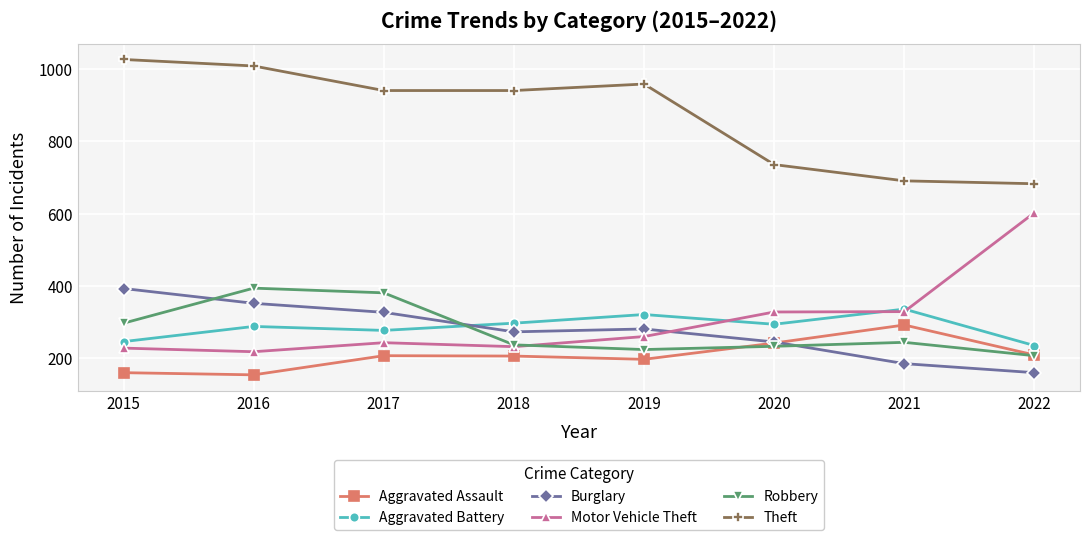

At which label does Motor Vehicle Theft reach its peak?

2022